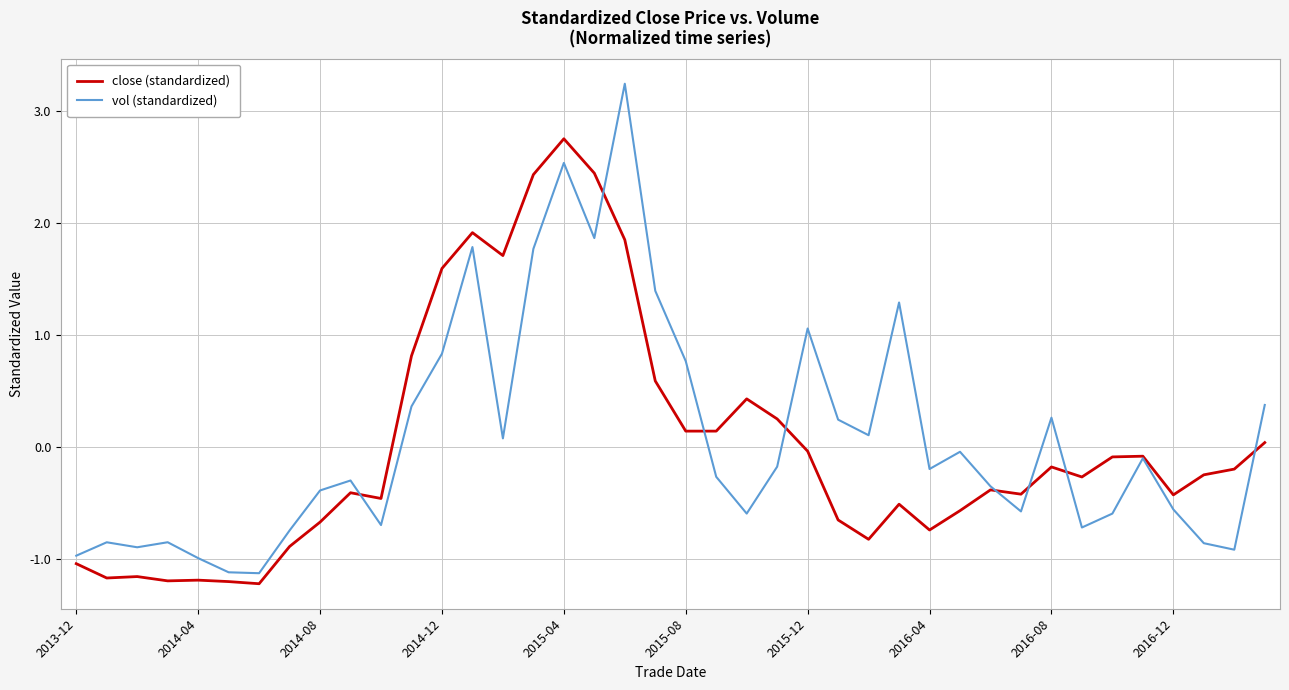

What is the lowest value of the close (standardized) series?

-1.2